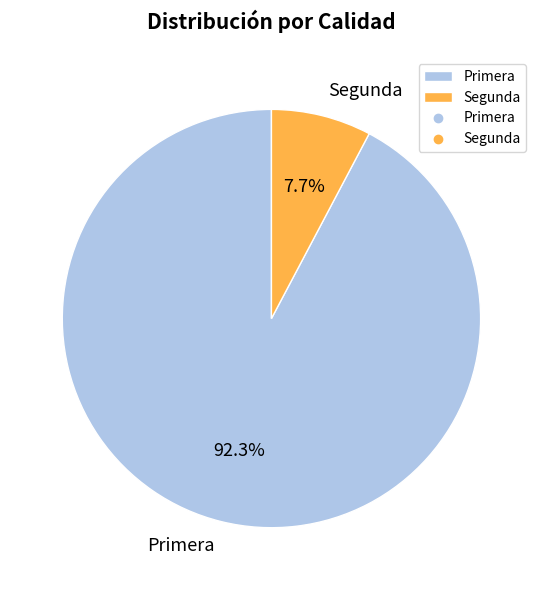

Is the sum of Segunda and Primera greater than half?

Yes